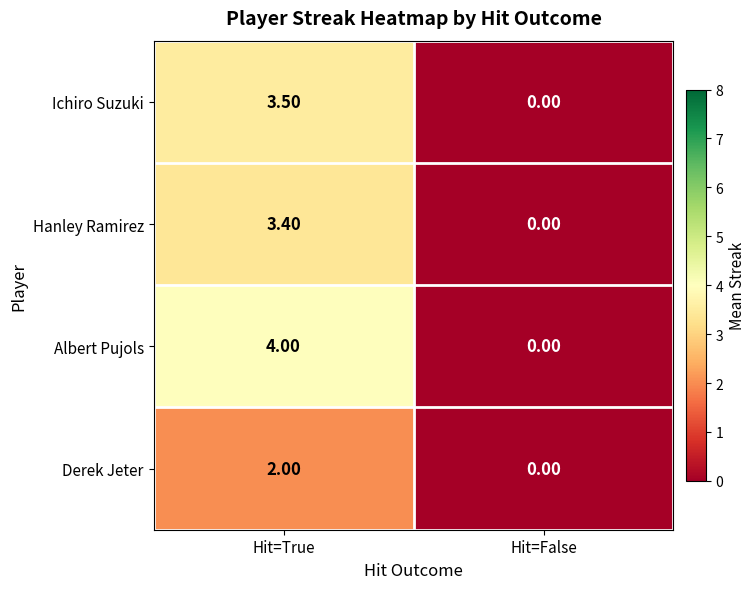

What is the sum of all Derek Jeter values?

2.0